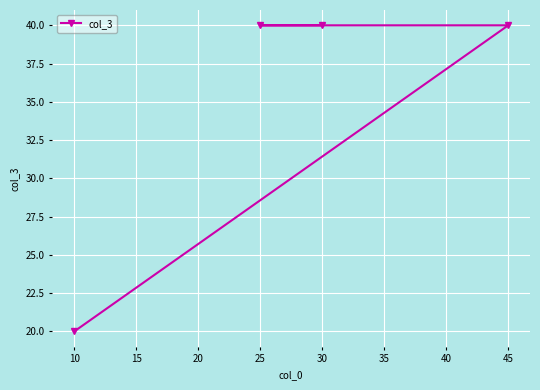

What is the value of the 3rd point from the left?

40